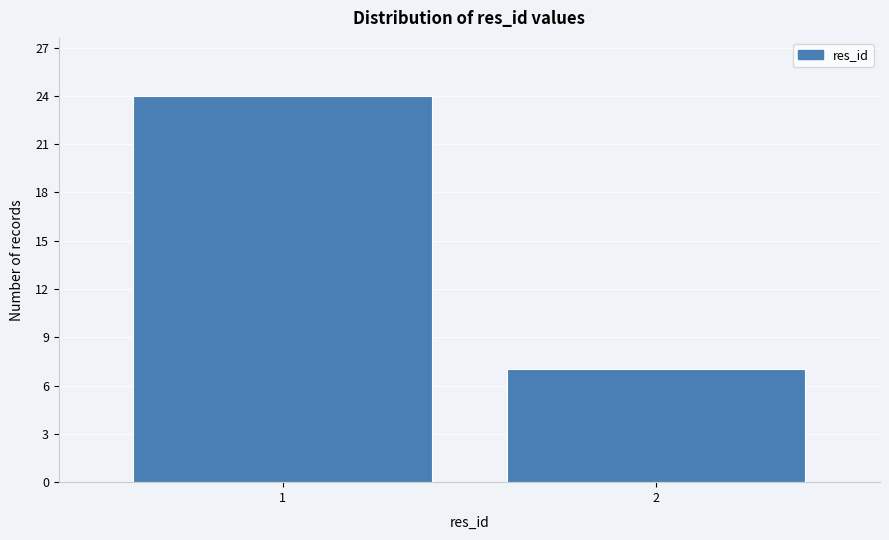

Reading right to left, transcribe all the data shown in this chart.

7	24